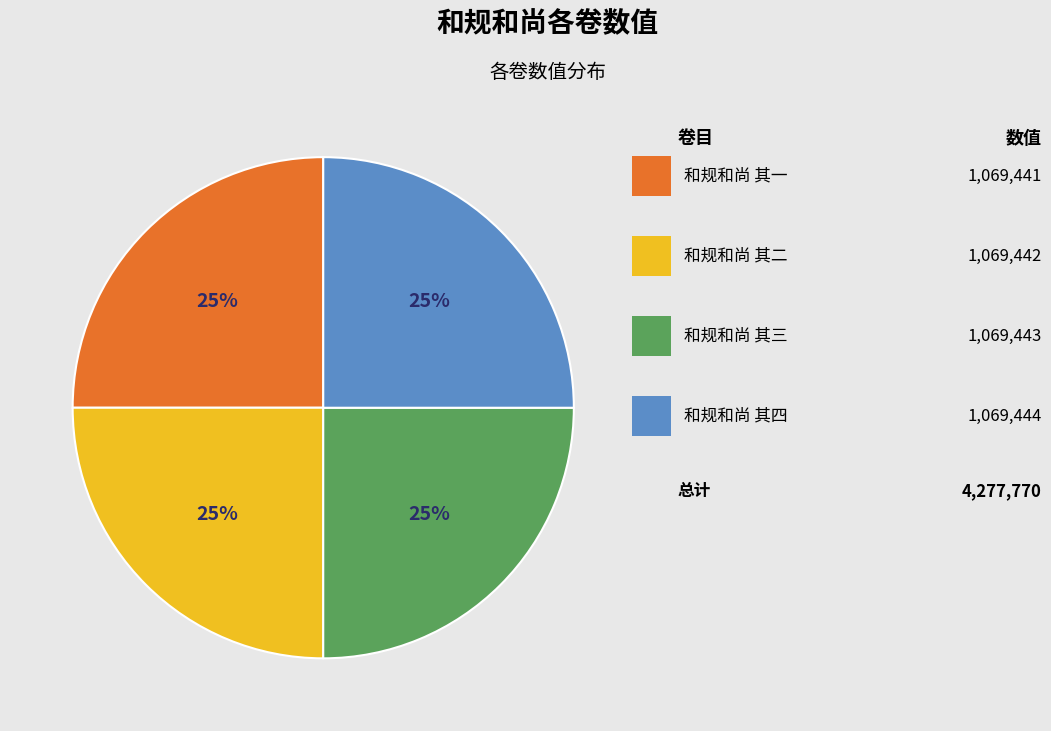

To the nearest percent, what is the average slice percentage?

25%